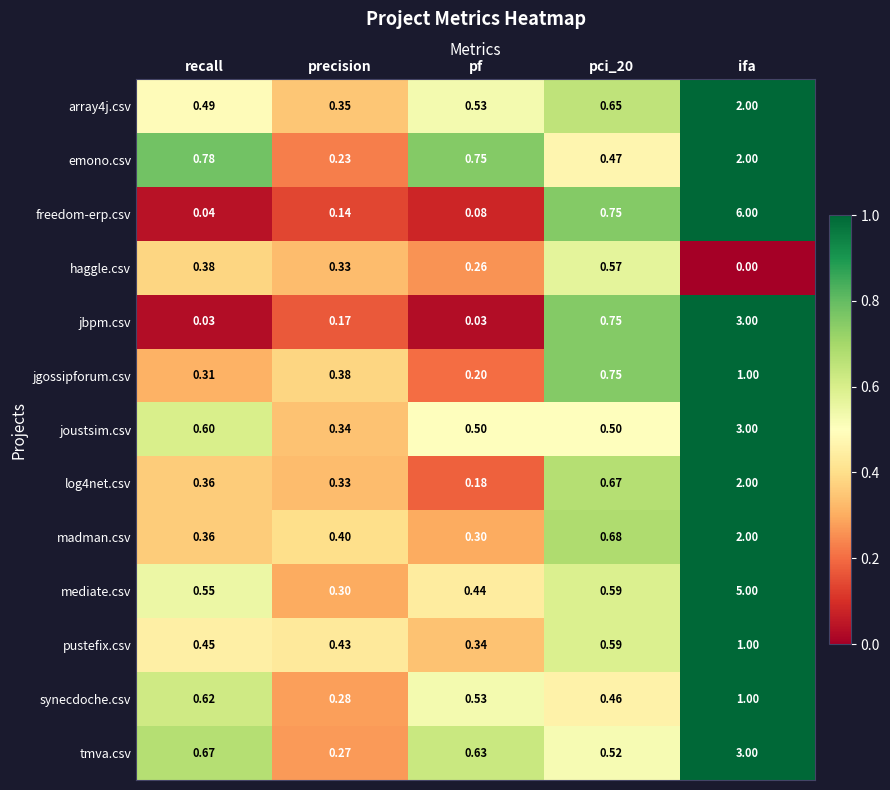

Between pf and pci_20, which series saw the biggest shift?

jbpm.csv